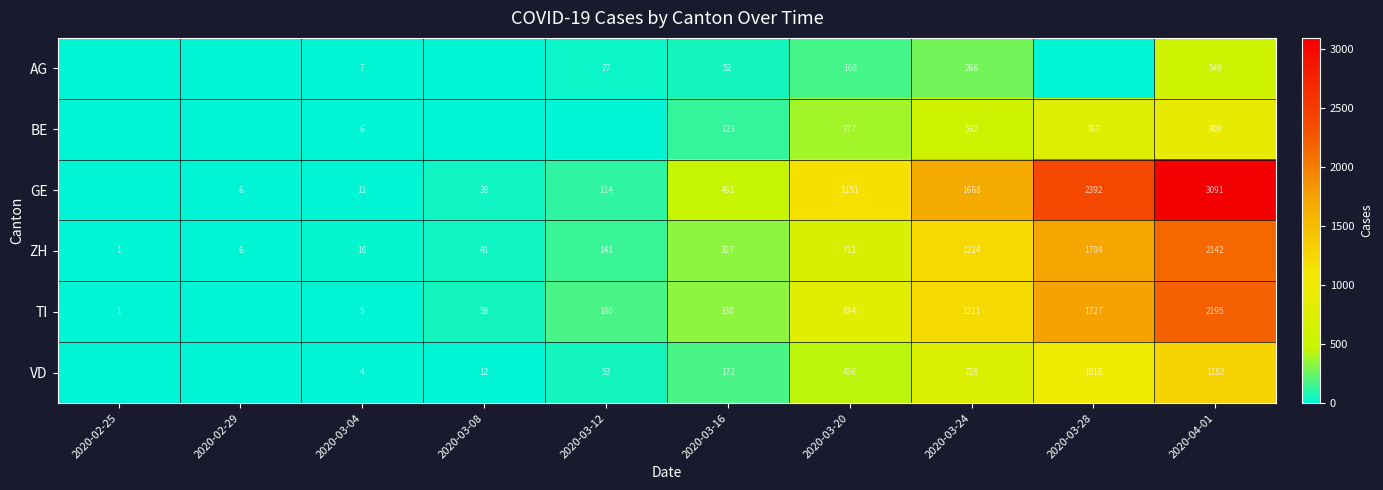

What is the spread (max minus min) of values at 2020-03-16?

409